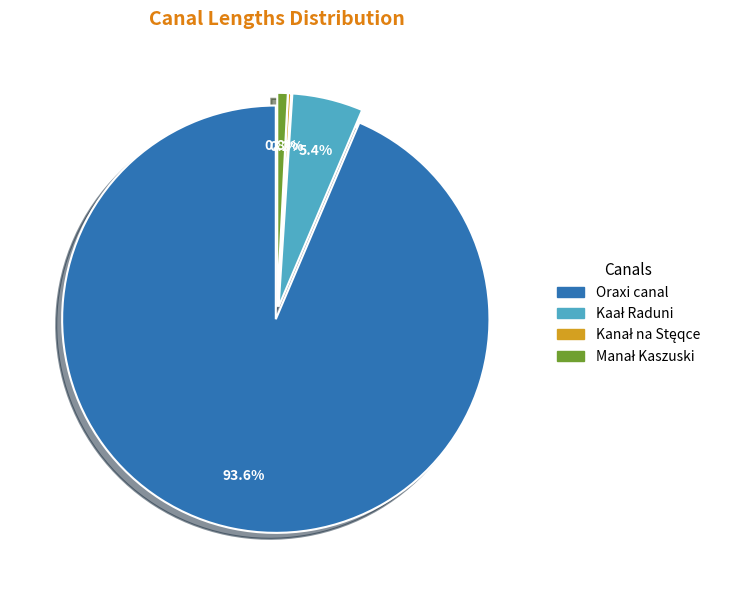

To the nearest percent, what portion does Oraxi canal represent?

94%